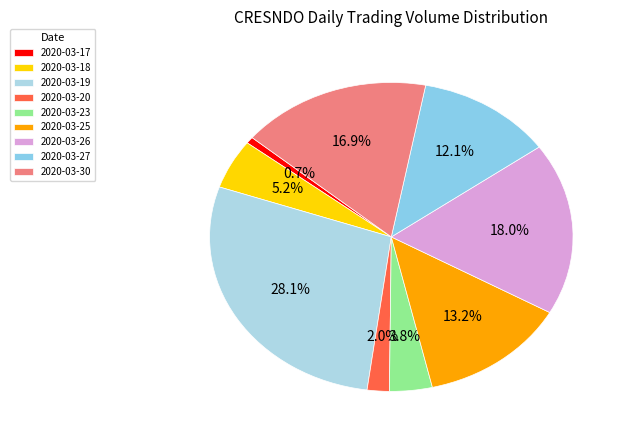

Combined, do 2020-03-27 and 2020-03-25 account for over 50%?

No